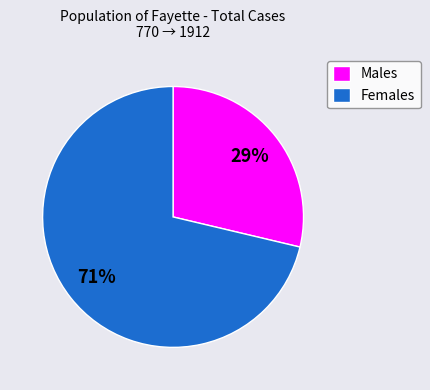

Which category has the biggest portion of the pie?

Females